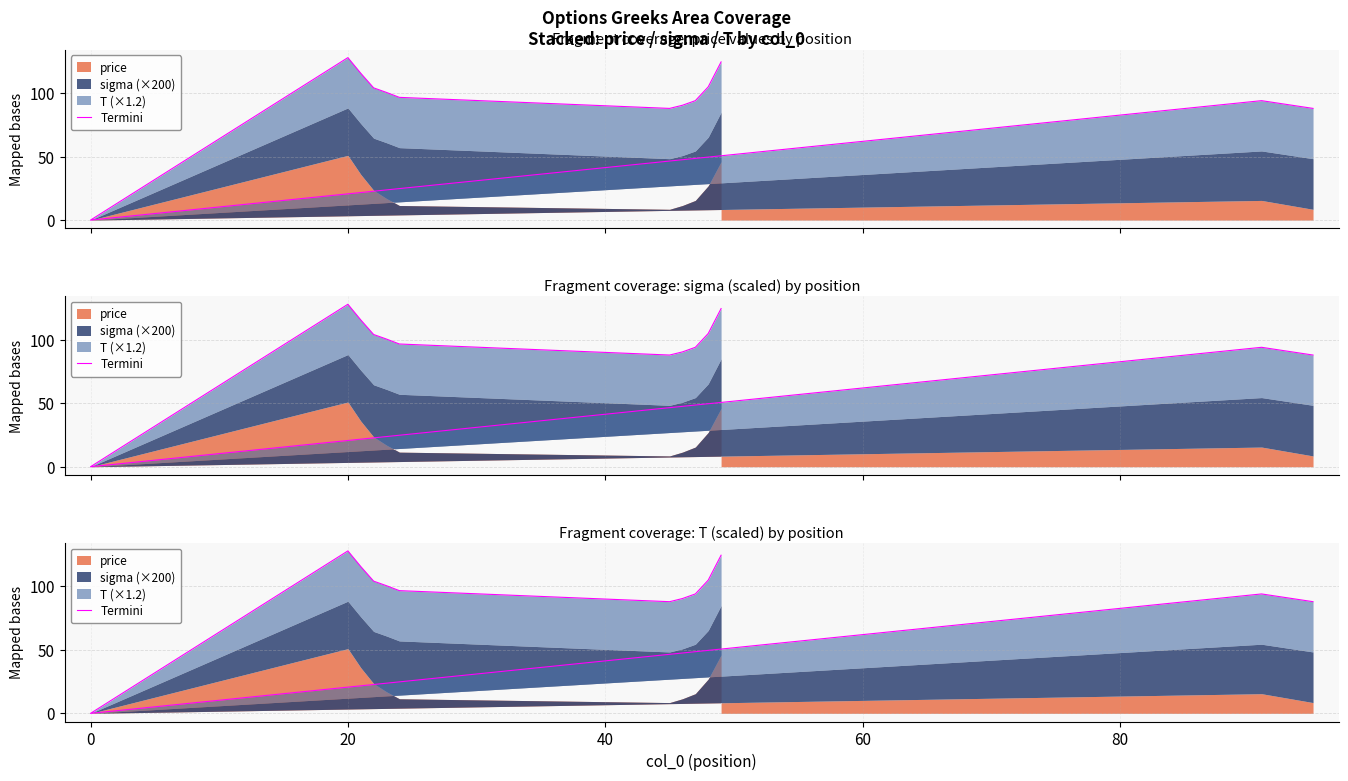

How many categories are shown in the chart?

13